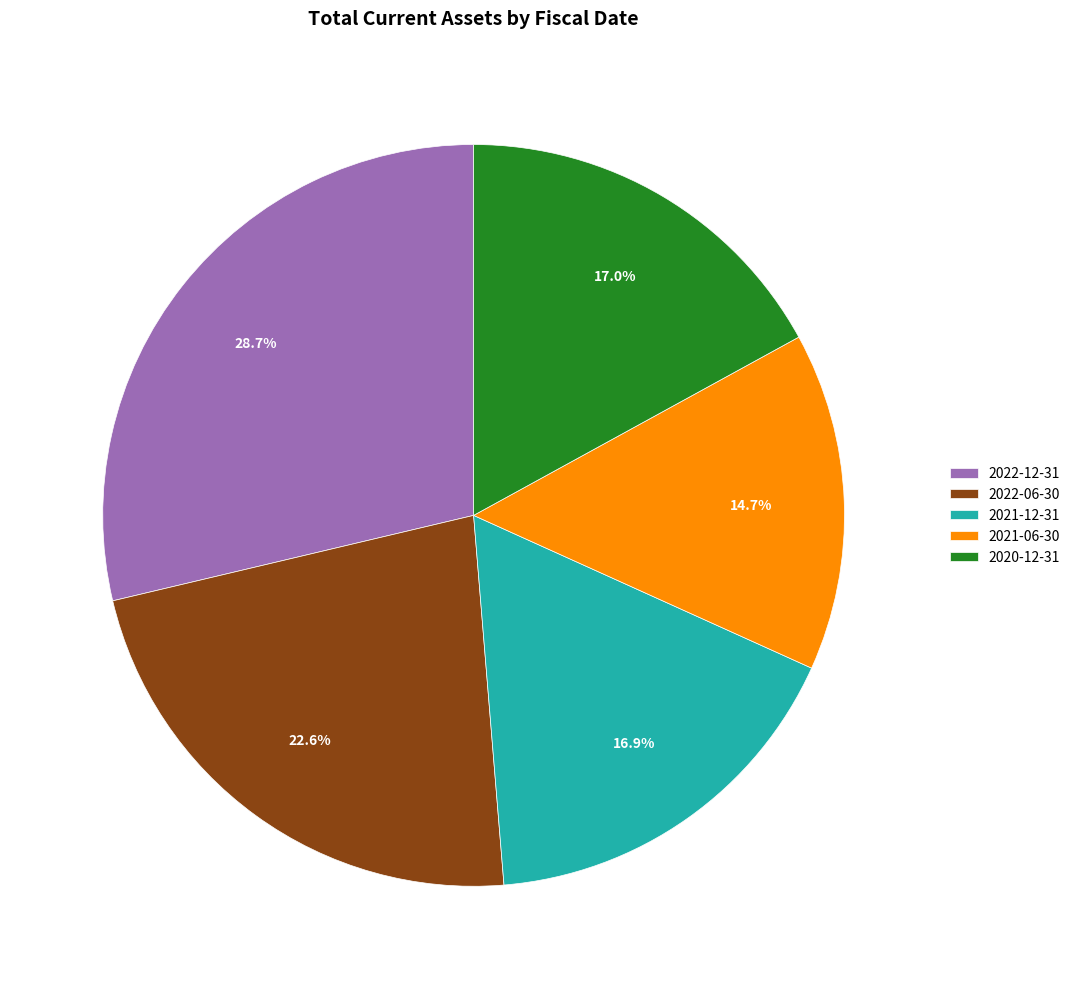

Which slice is the largest?

2022-12-31